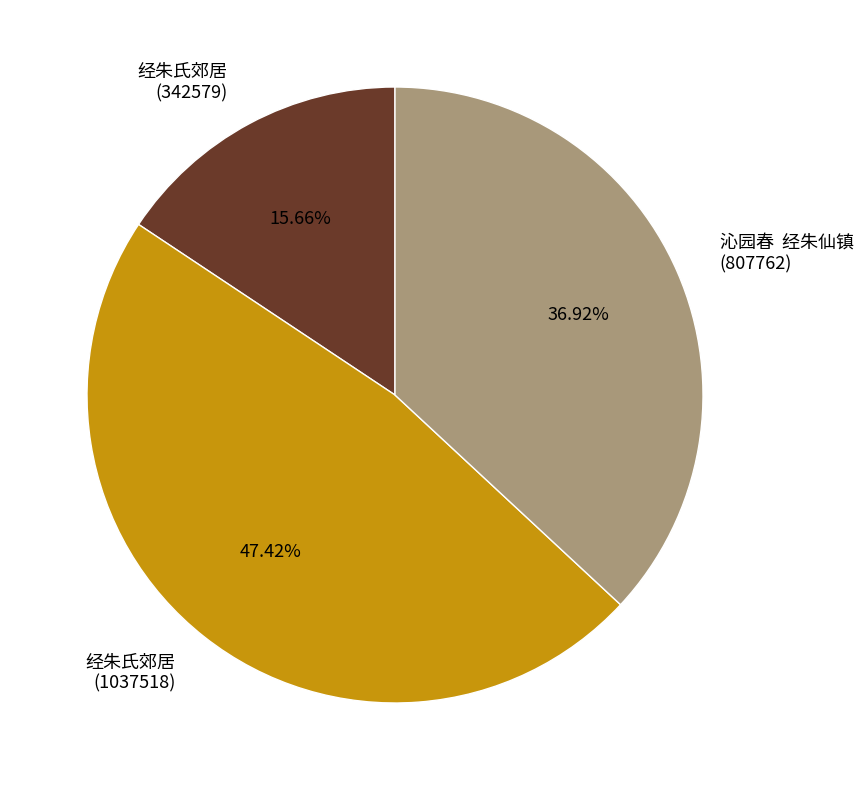

Combined, do 经朱氏郊居 (1037518) and 沁园春 经朱仙镇 (807762) account for over 50%?

Yes